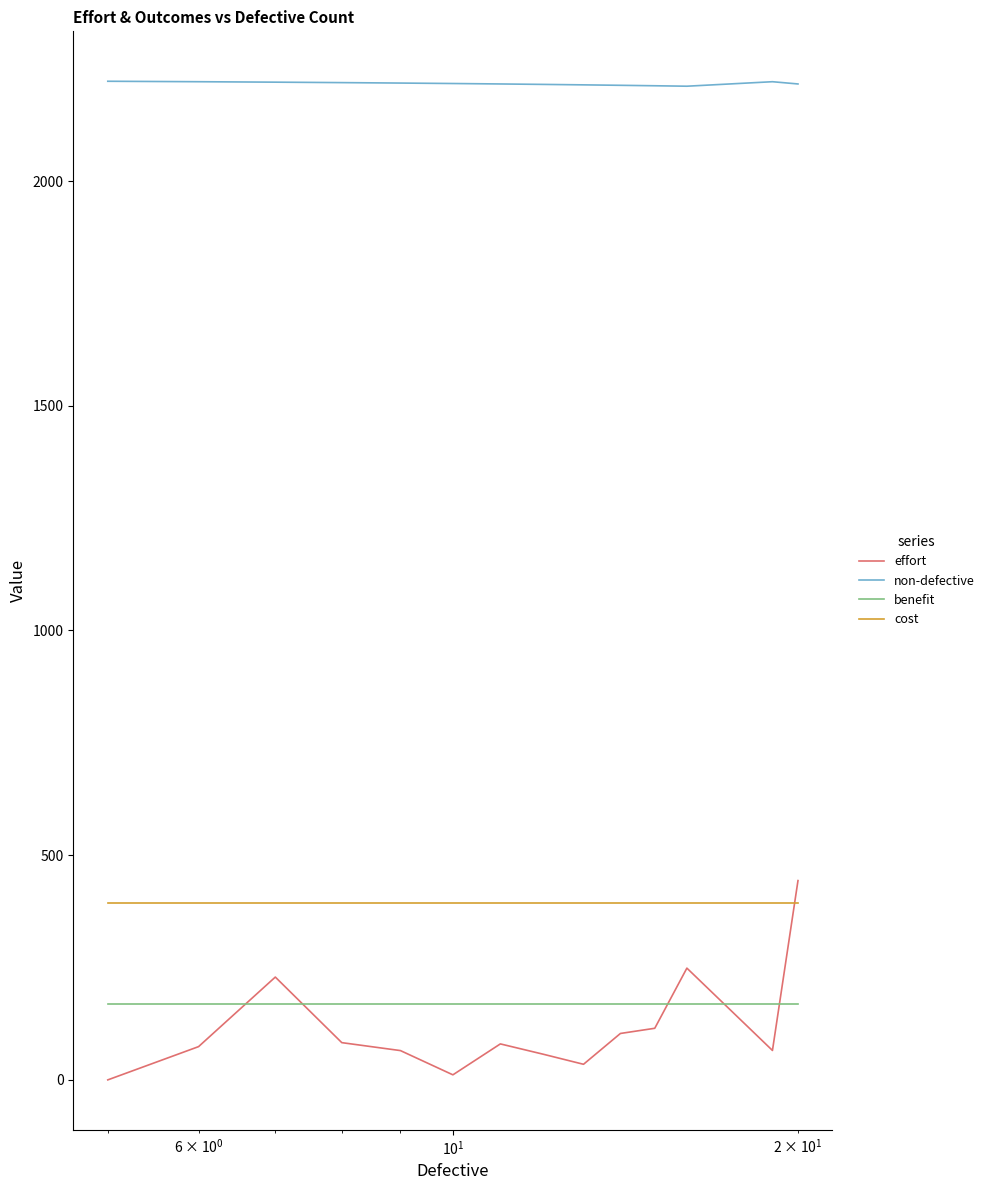

What is the highest value of the benefit series?

169.0